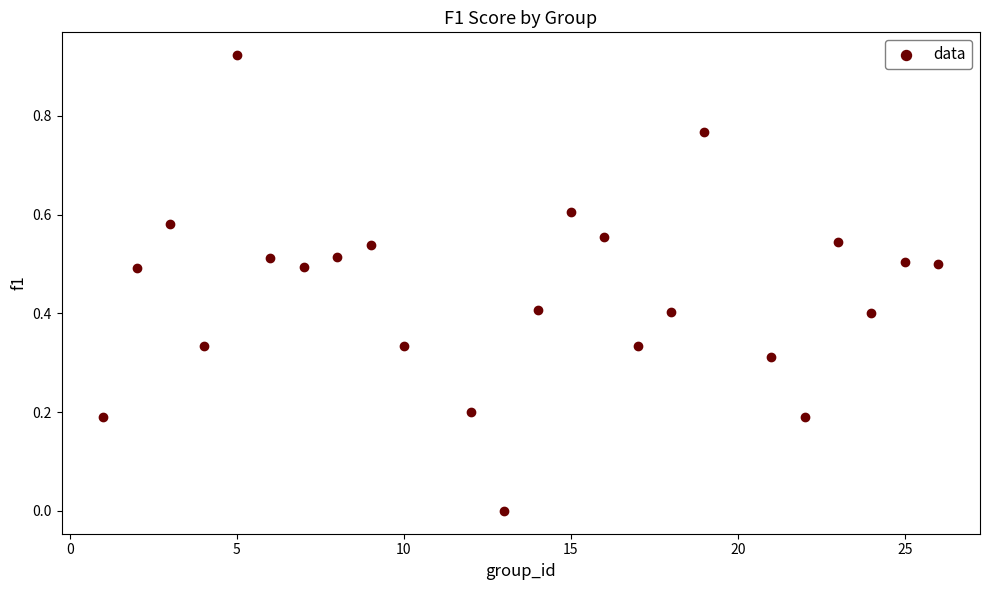

What is the range of X values (max minus min)?

25.0